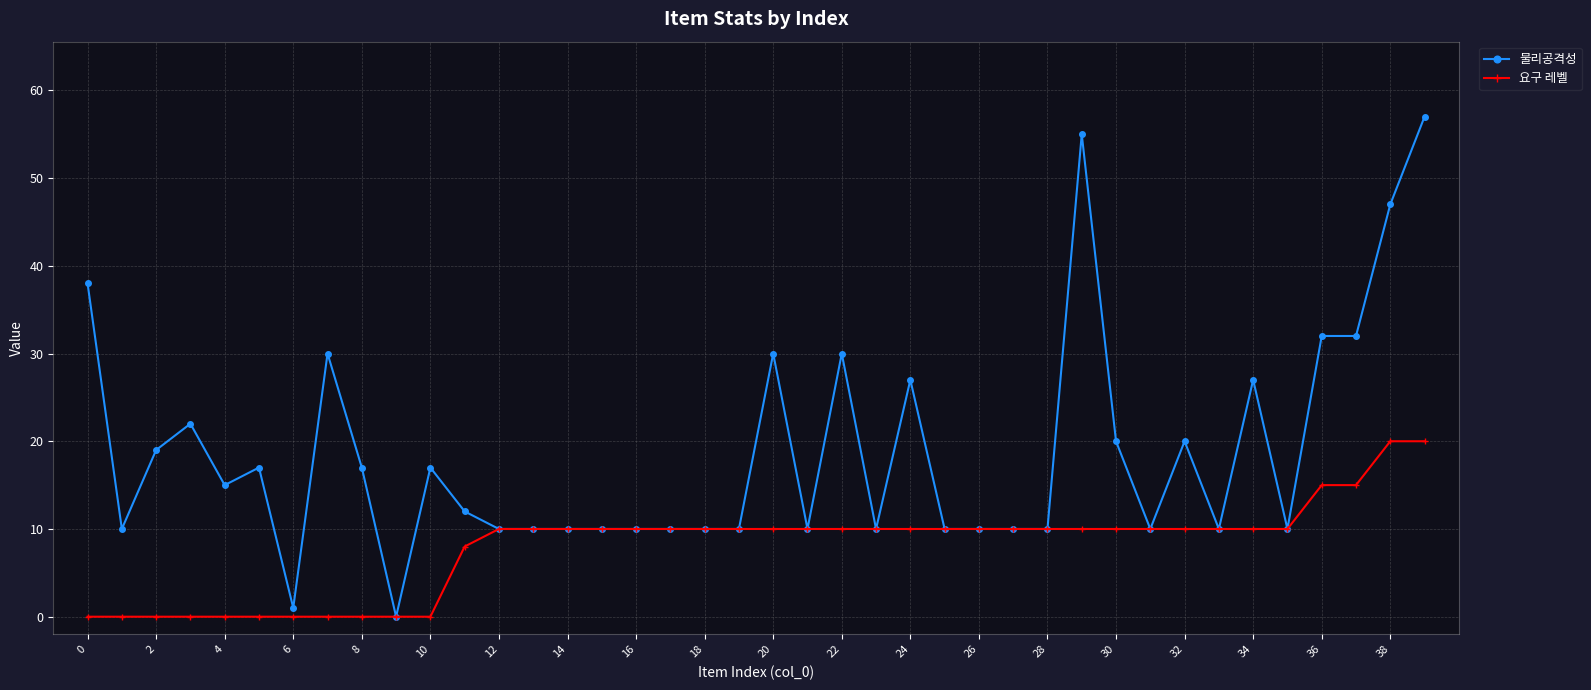

What is the value of the 요구 레벨 point at the 34th from the left?

10